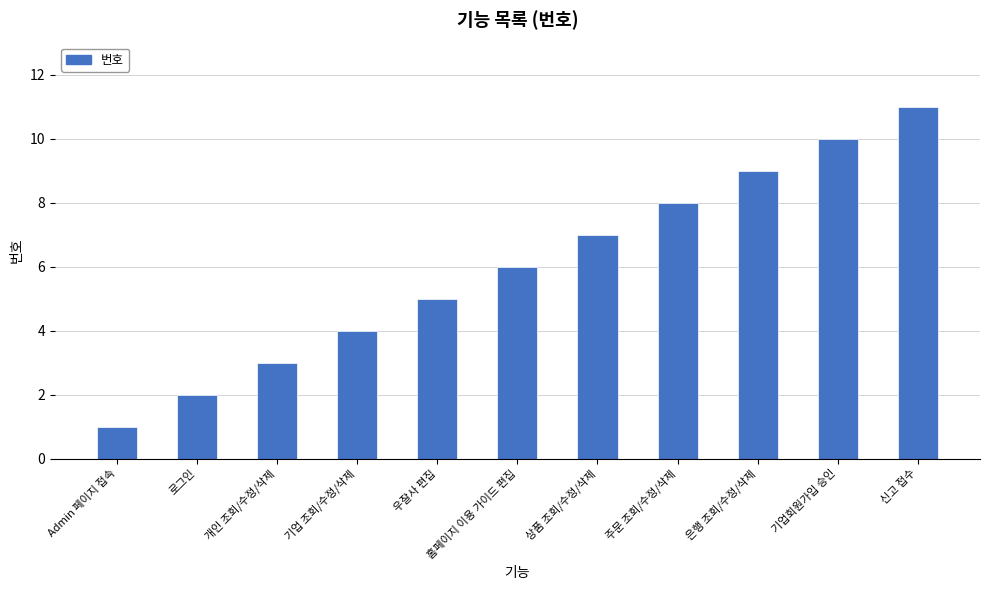

Between Admin 페이지 접속 and 우잘사 편집, which is larger?

우잘사 편집